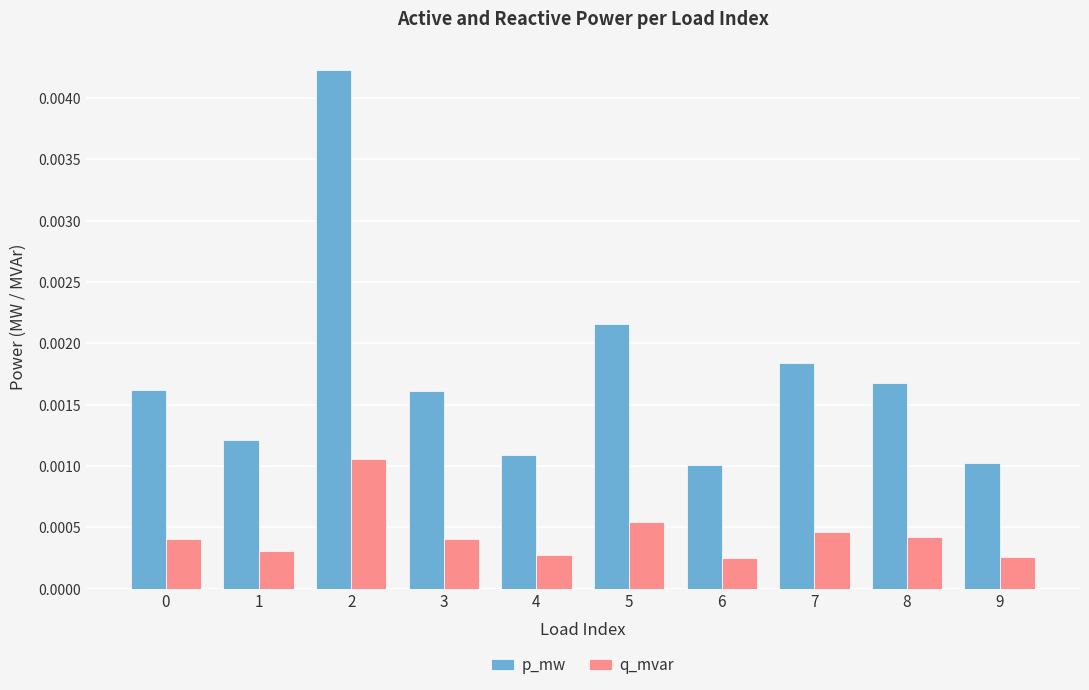

How many categories are shown in the chart?

10